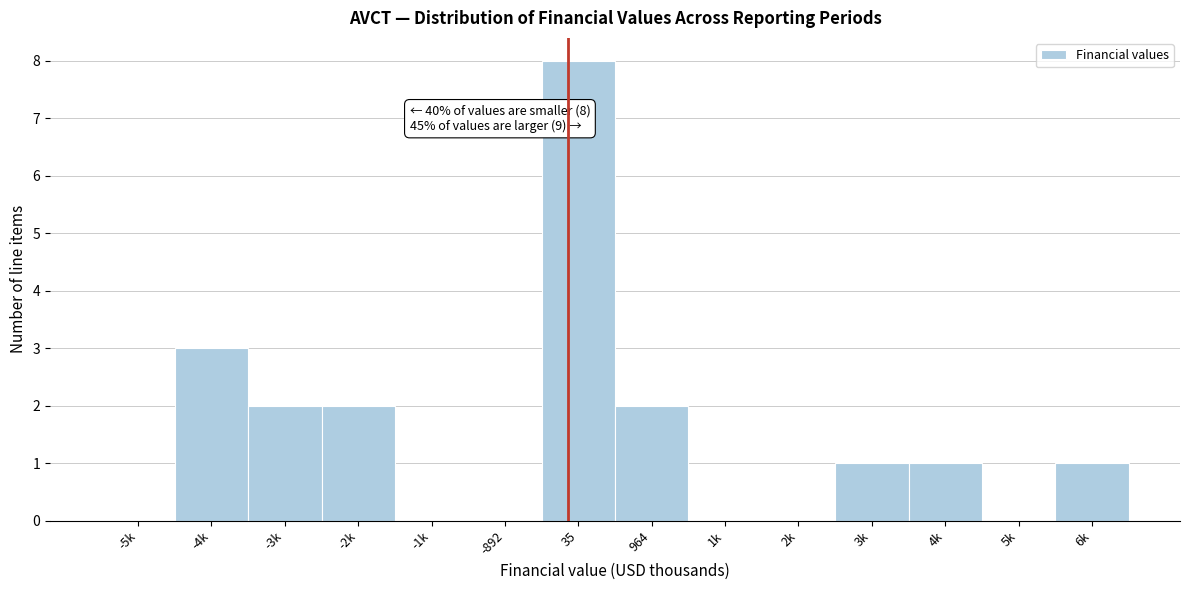

Reading right to left, transcribe all the data shown in this chart.

6k=1	5k=0	4k=1	3k=1	2k=0	1k=0	964=2	35=8	-892=0	-1k=0	-2k=2	-3k=2	-4k=3	-5k=0